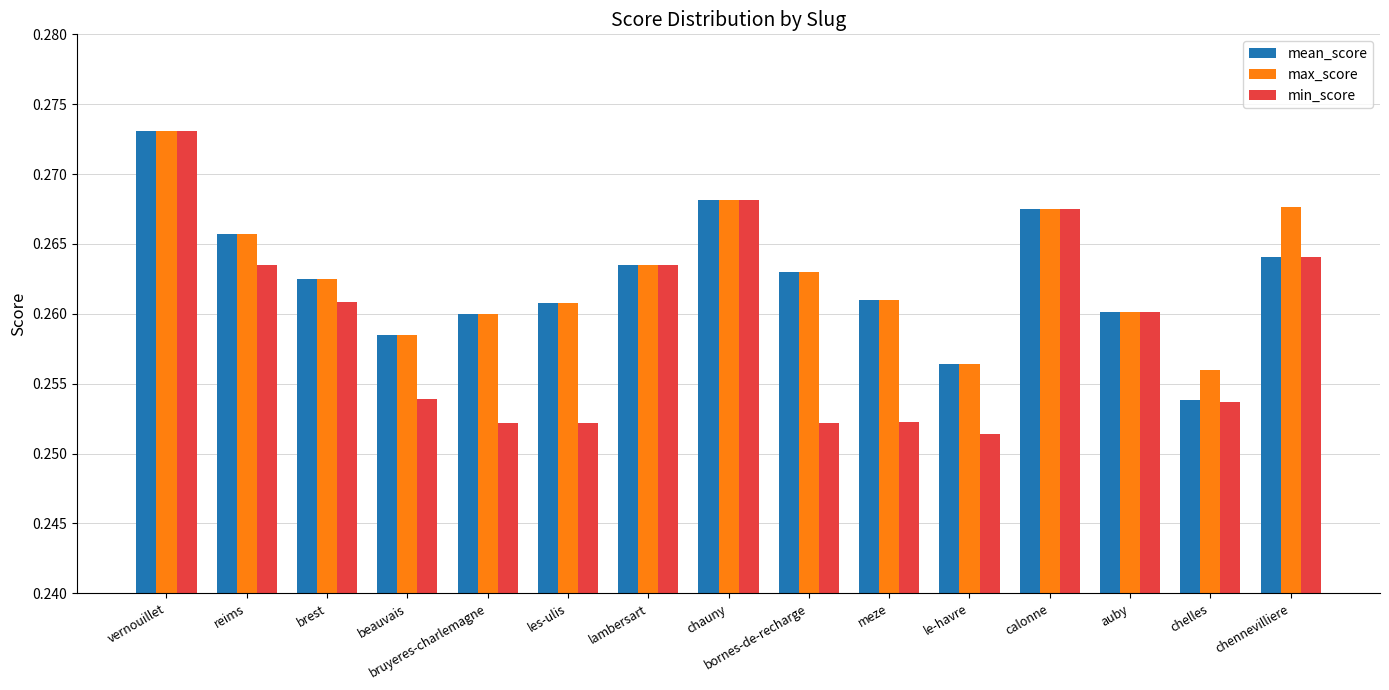

Is it true that max_score equals 0.4 at calonne?

False